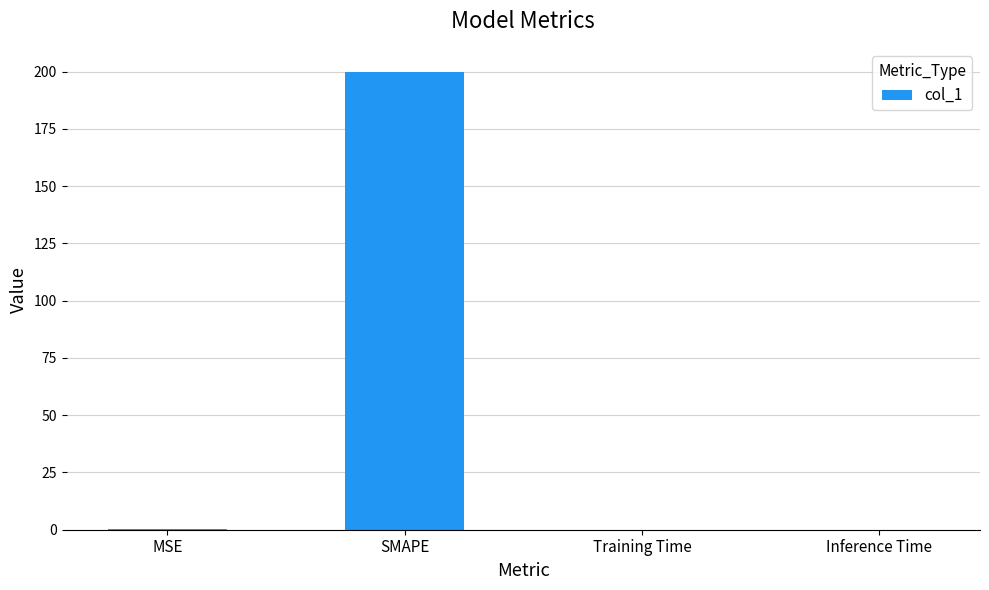

The chart shows a value of 0.0 at Training Time. True or false?

True